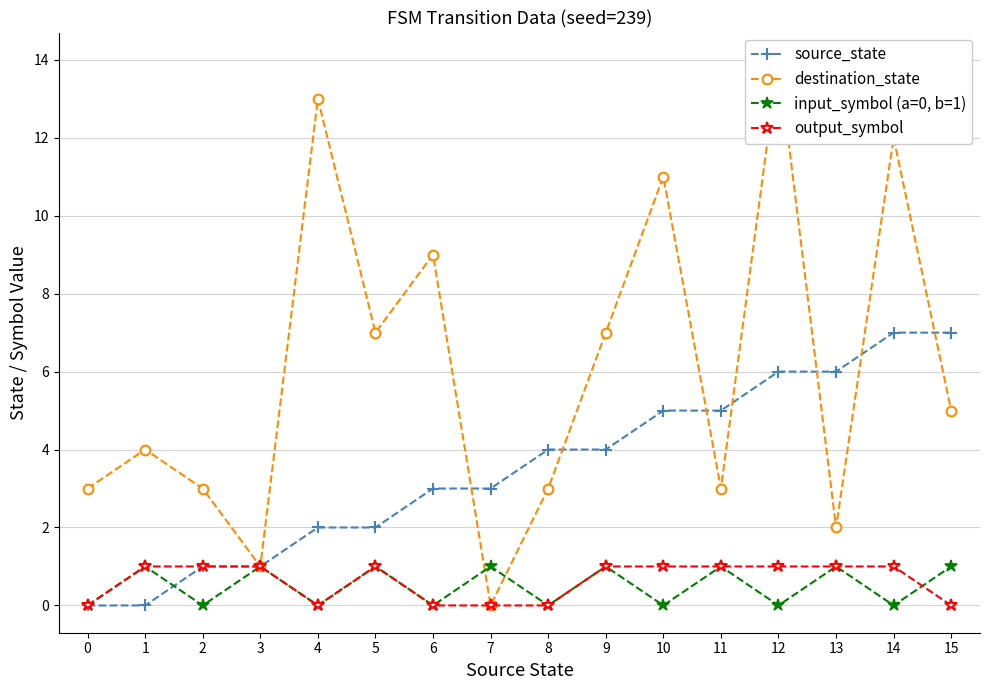

What is the difference between the input_symbol (a=0, b=1) values at 14 and 13?

1